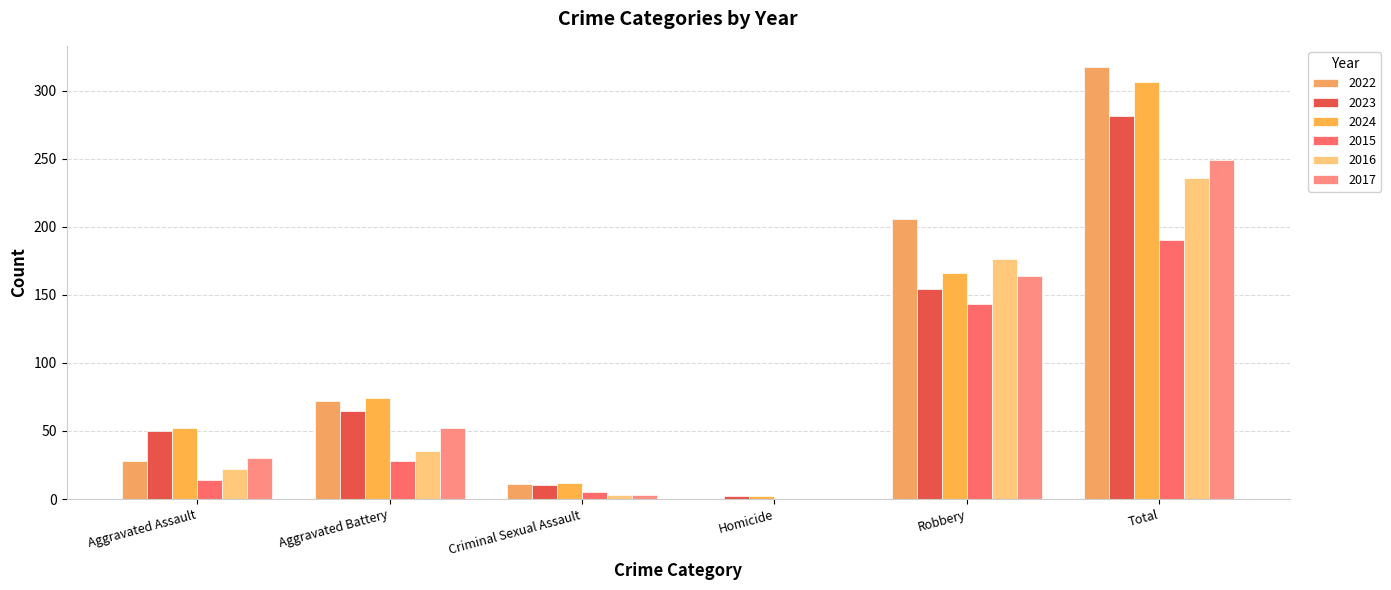

List the series in order of their peak value, highest first.

2022, 2024, 2023, 2017, 2016, 2015